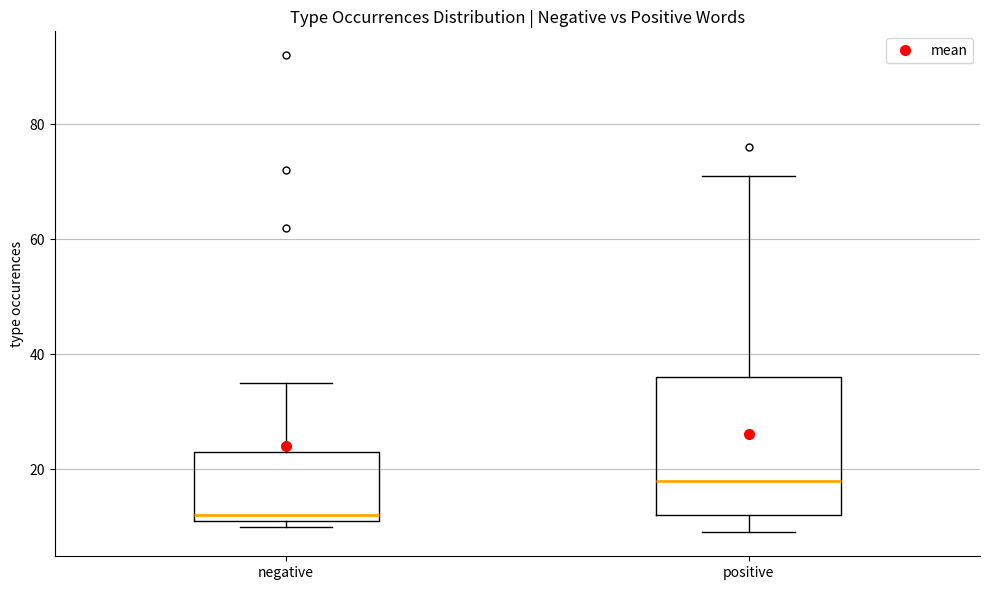

Reading left to right, read every box against the y-axis: the position of its median line, the range the box covers, and the ends of its whiskers. The values are not printed on the chart, so give them approximately, as read against the axis.

negative: median 12 (just above the box's lower edge), box 12 to 24, whiskers 10 to 36
positive: median 18, box 12 to 36, whiskers 10 to 72